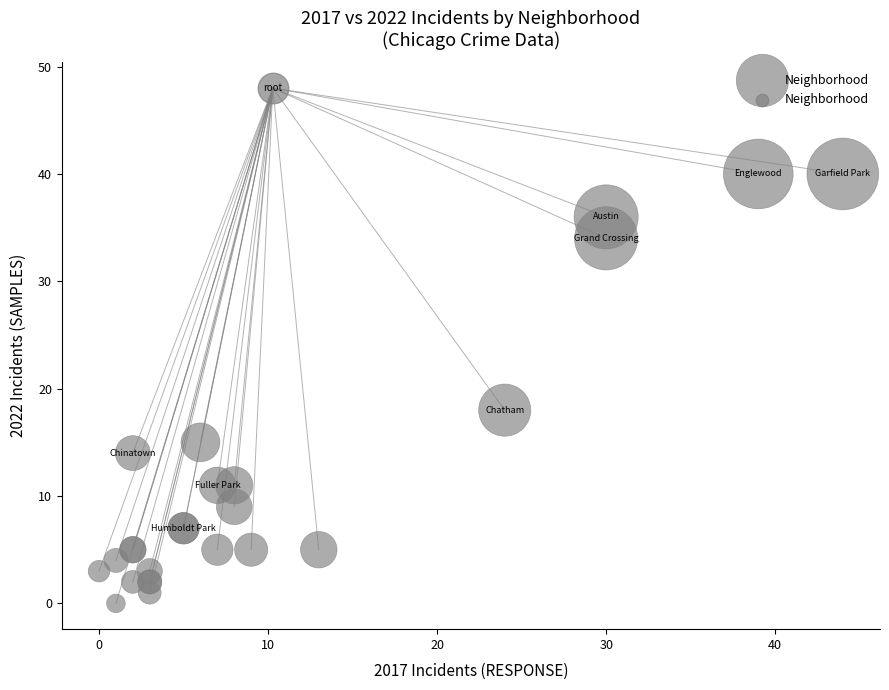

What Y value in the scatter plot is closest to 20?

18